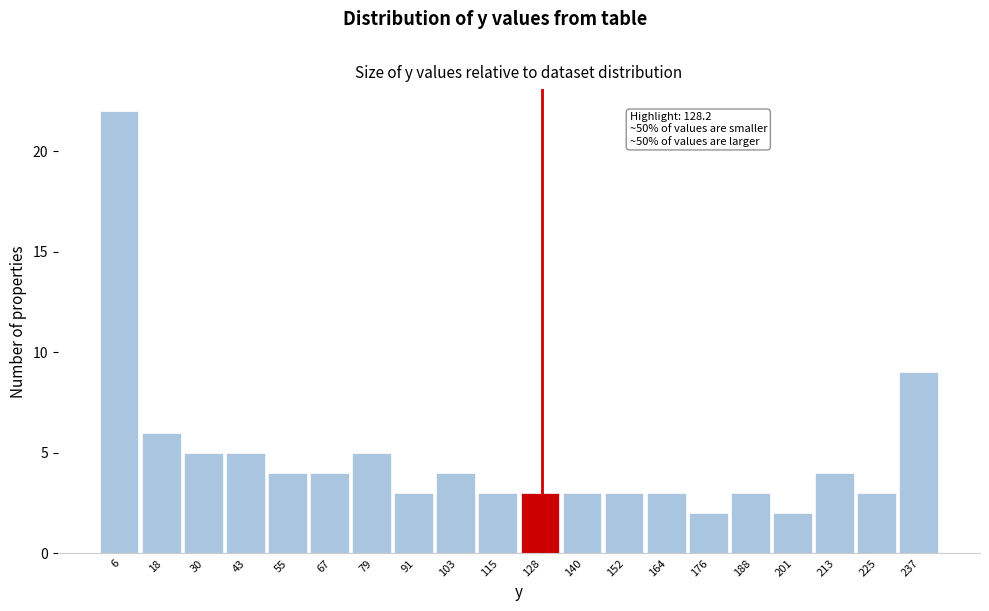

Which range on the x-axis has the tallest bar?

0 to 12